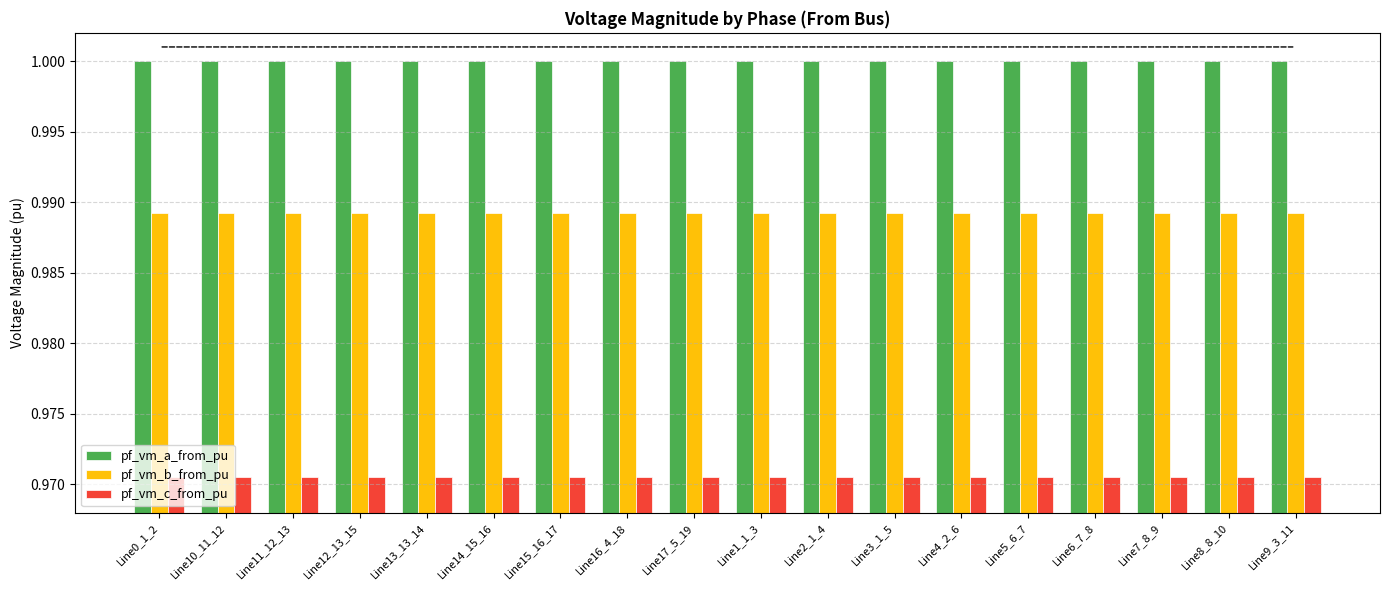

What is the sum of all pf_vm_c_from_pu values?

17.5